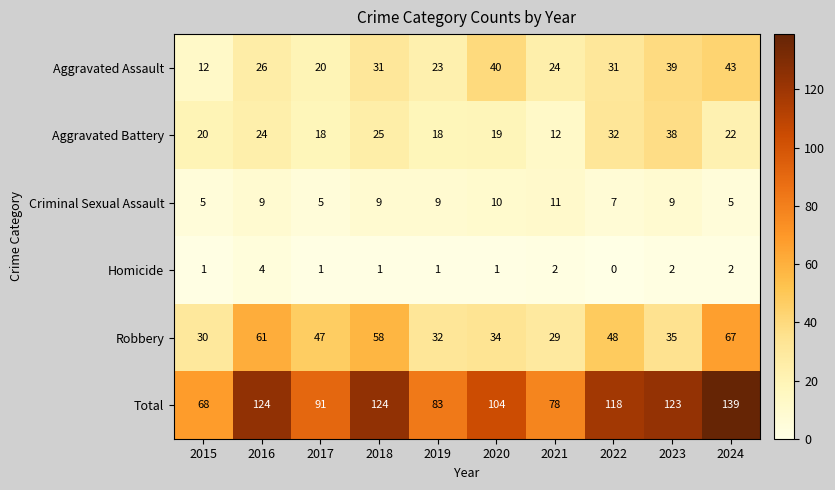

Rank the series at 2024 from highest to lowest value.

Total, Robbery, Aggravated Assault, Aggravated Battery, Criminal Sexual Assault, Homicide